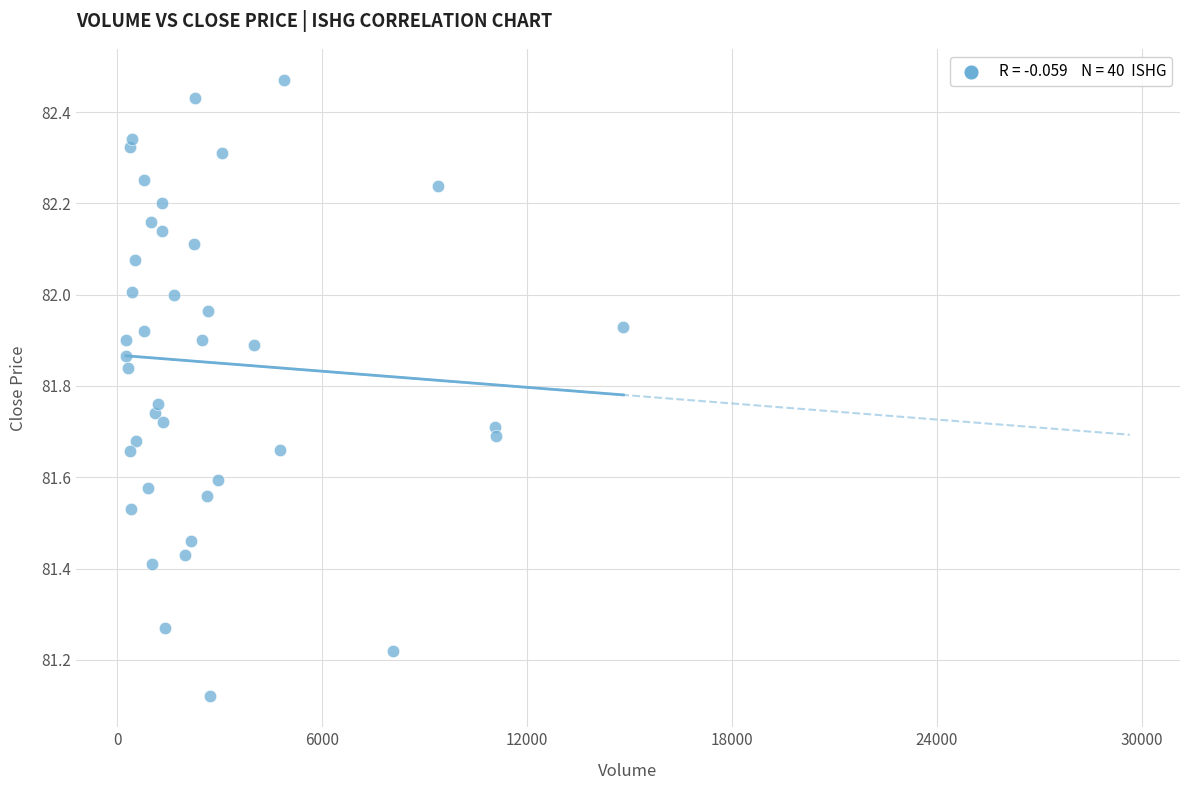

What is the range of X values (max minus min)?

14561.0